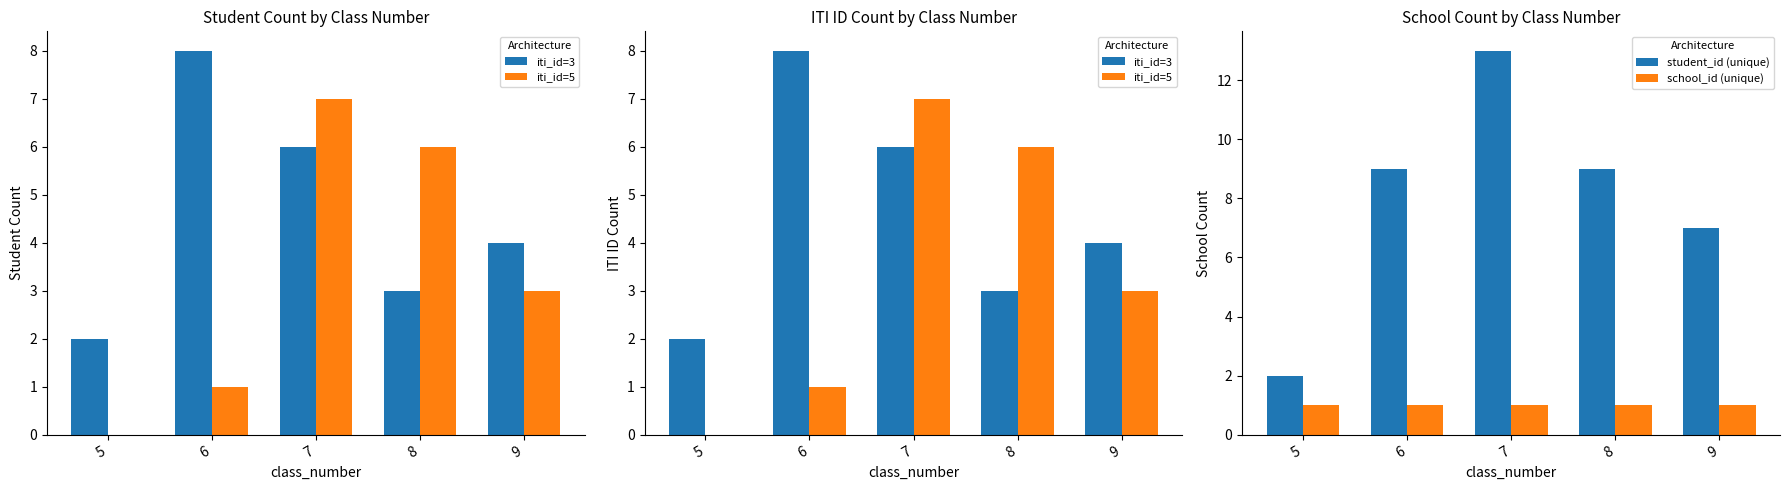

What is the sum of the iti_id=3 values at 7 and 6?

14